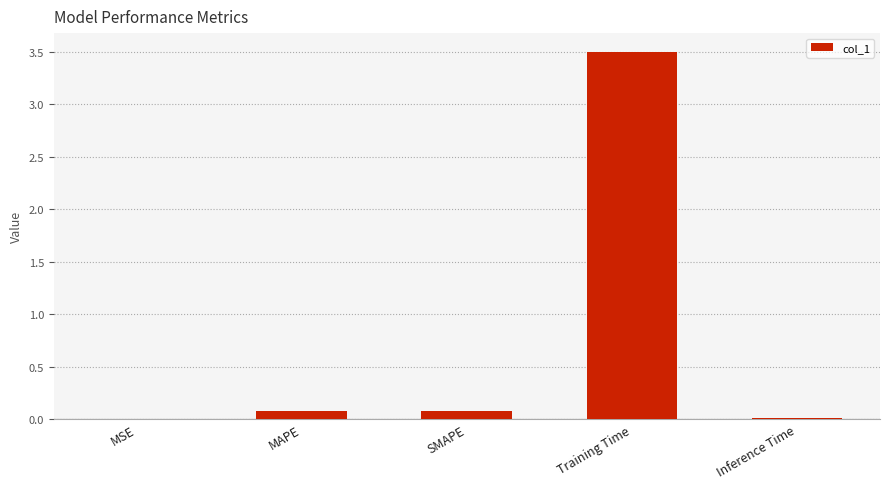

What is the sum of all values?

3.7